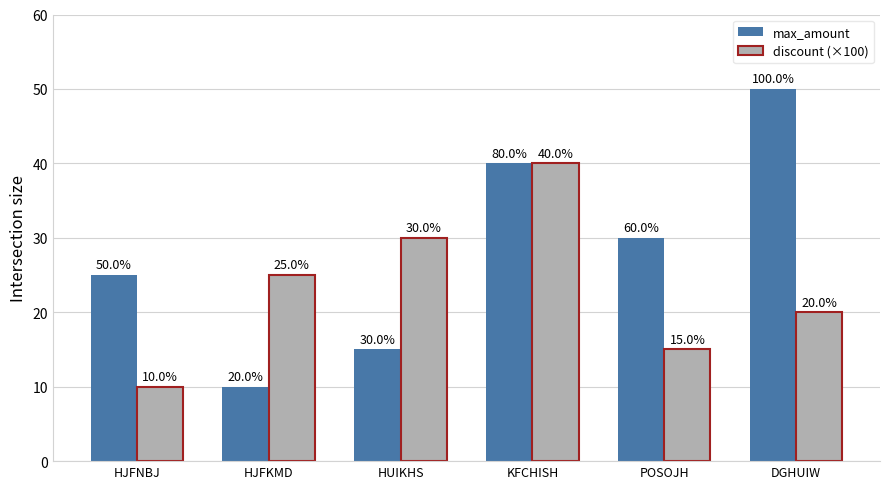

At how many categories does at least one series exceed 16?

6